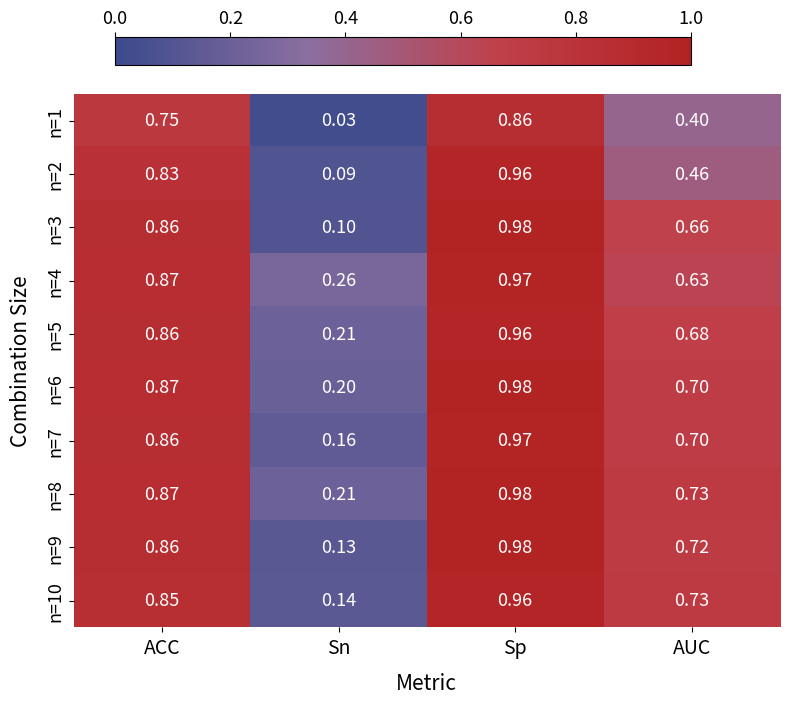

Where is n=4 nearest to the value 0?

Sn